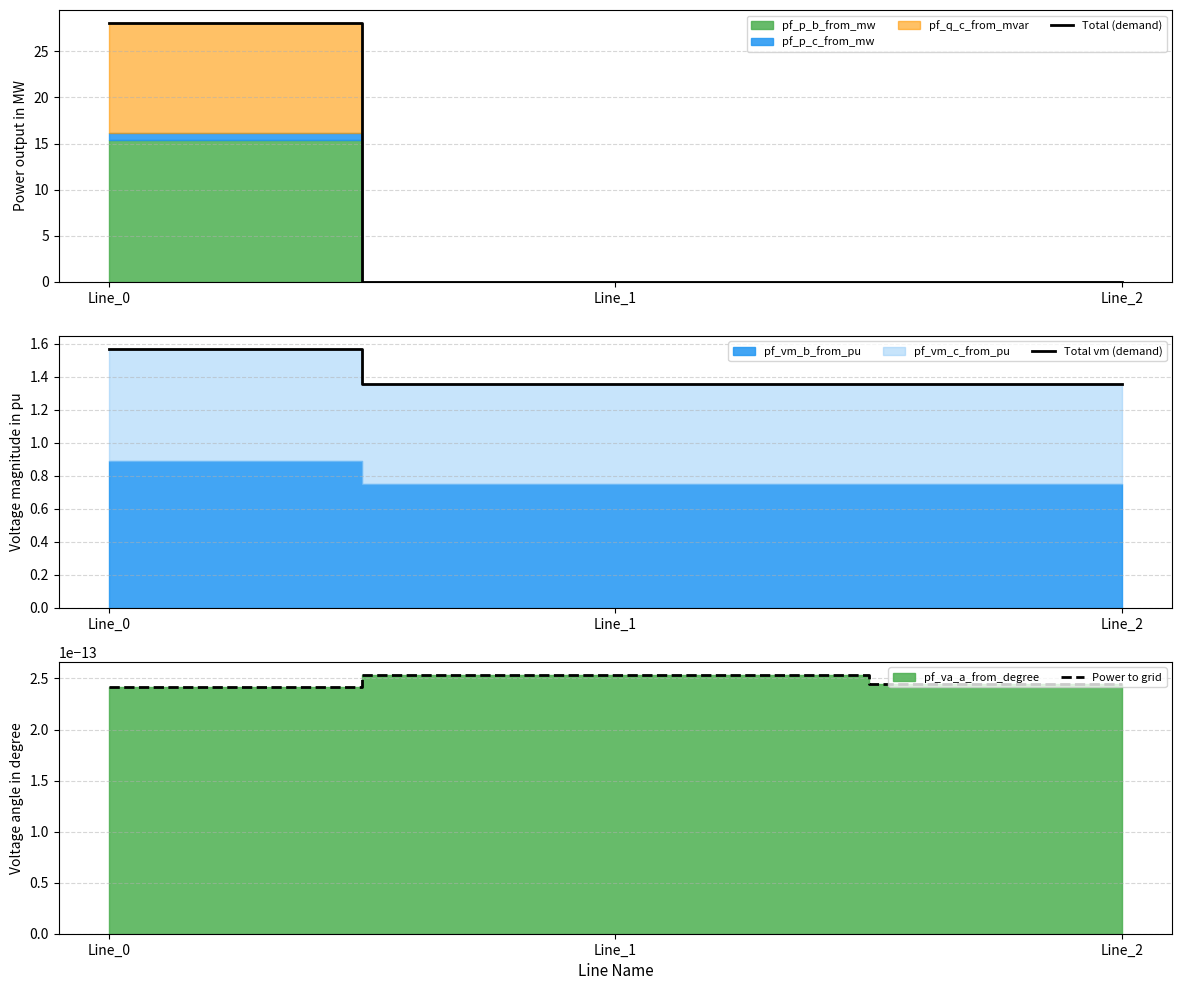

Which series has the largest total across all categories?

Total (demand)